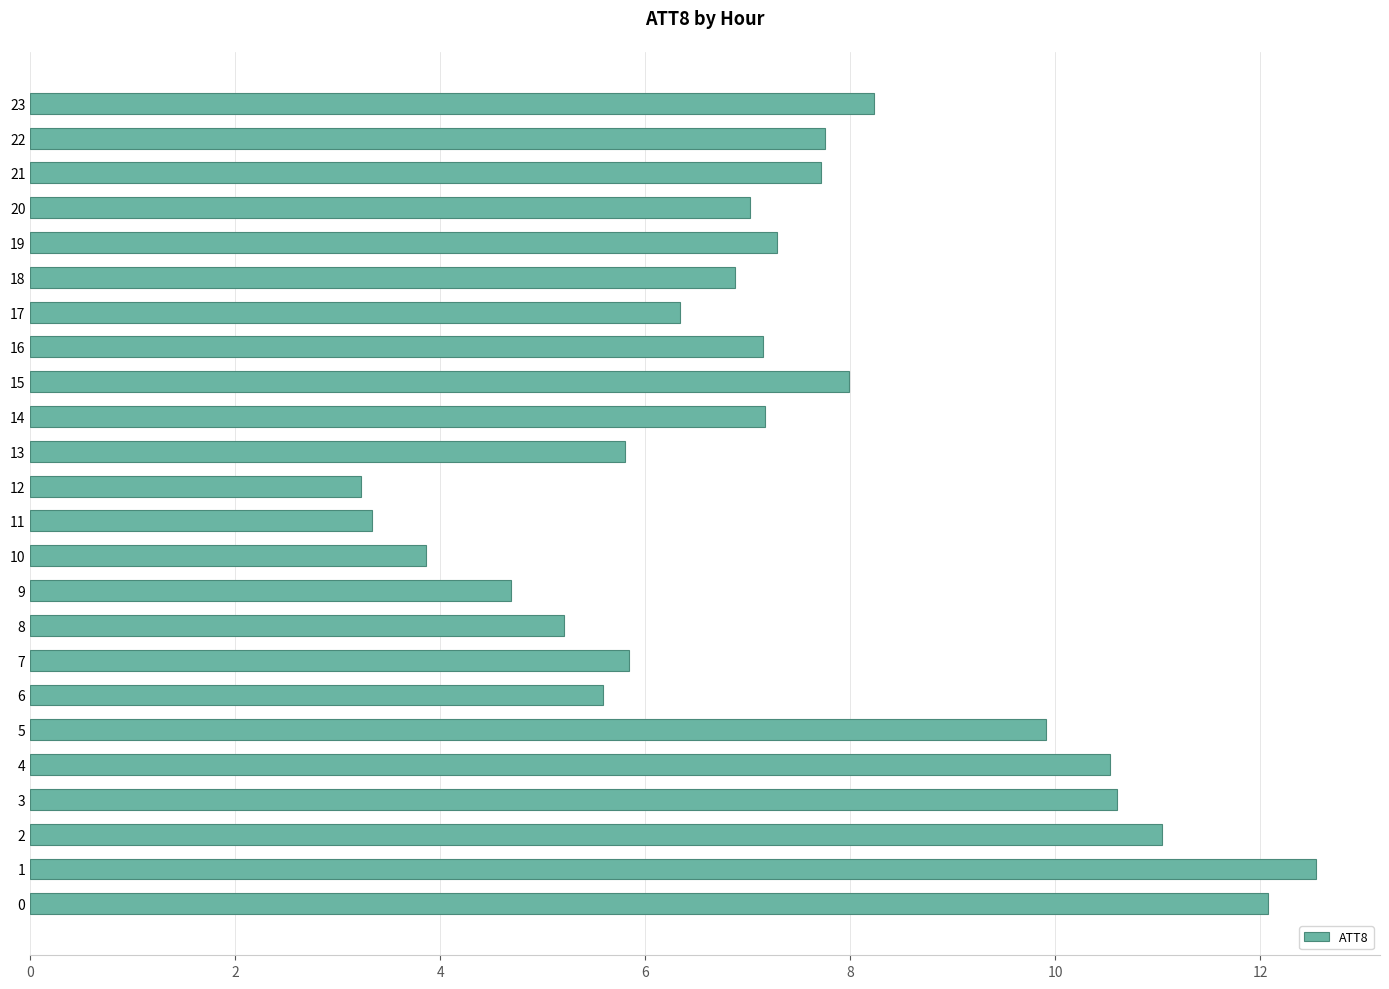

Which has a higher value, 18 or 23?

23